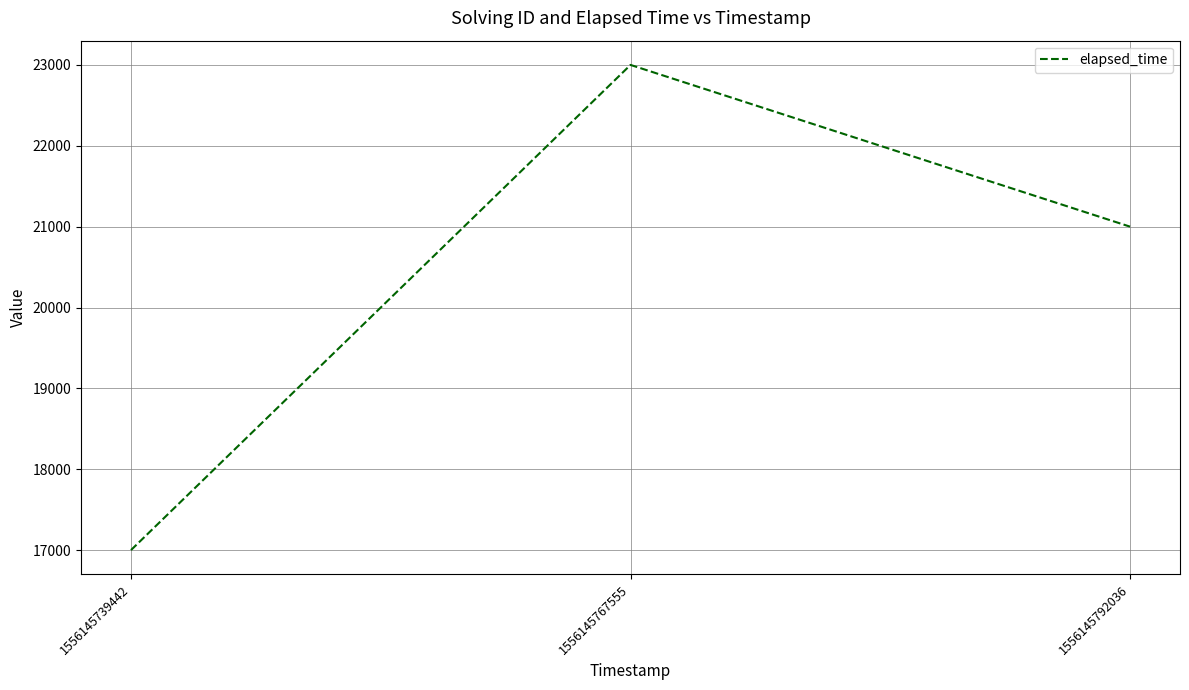

Count the values in the range 17000 to 23000.

3